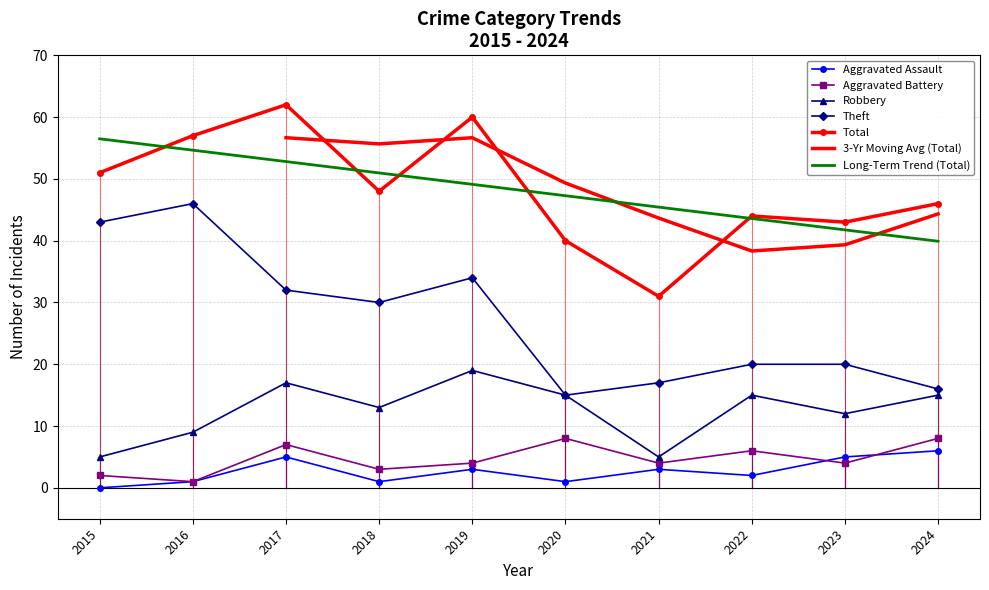

The value of Aggravated Battery at 2018 is 5. True or false?

False